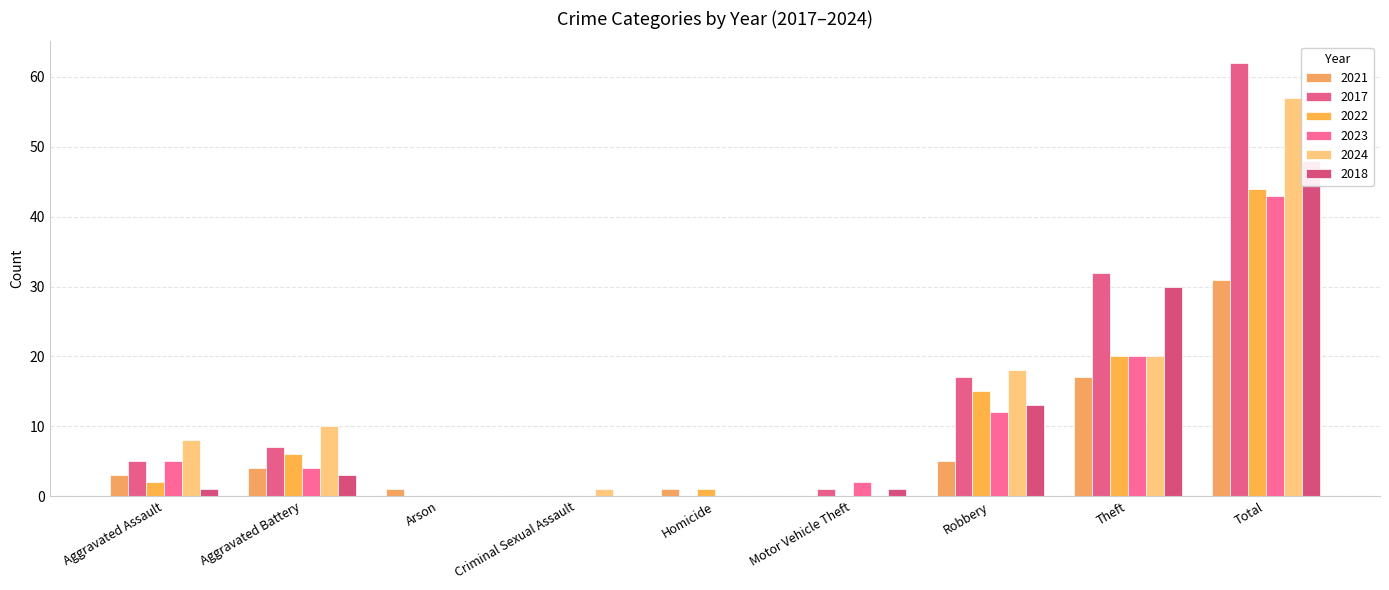

Which series has the largest range (max minus min)?

2017